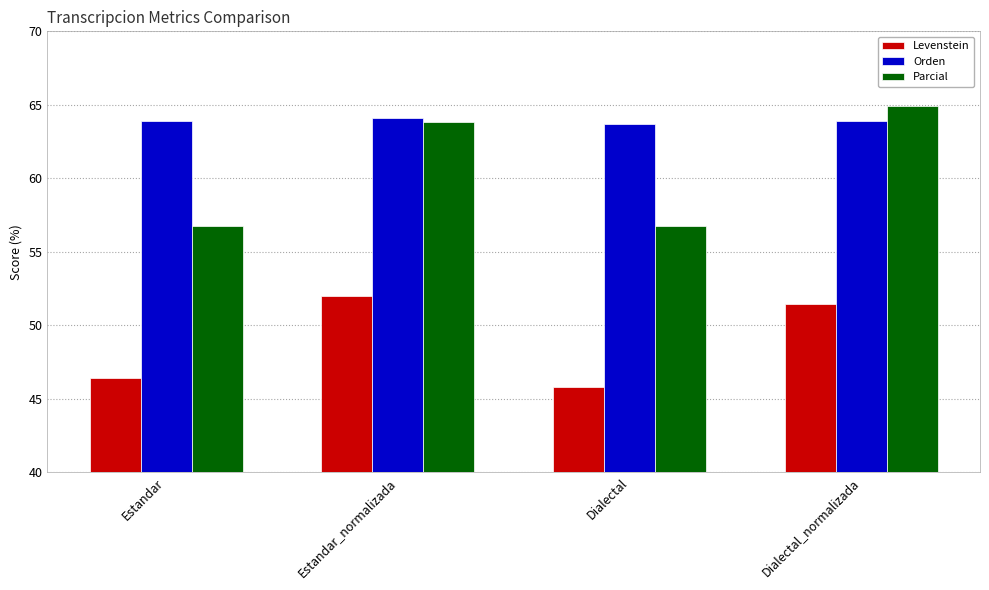

Which series has the widest spread of values?

Parcial